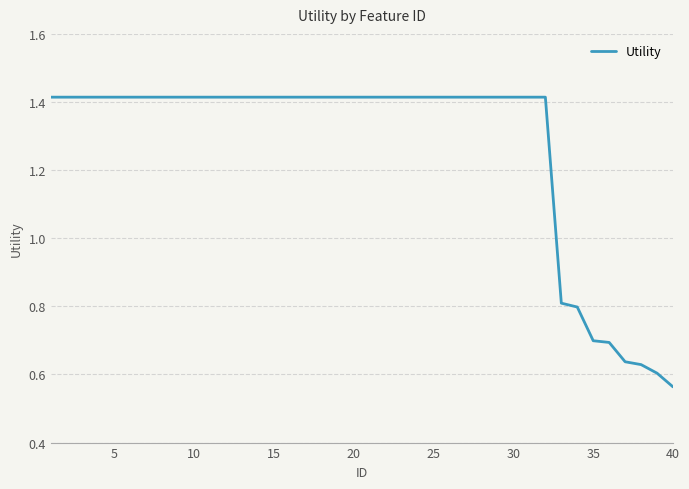

Does the chart have visible grid lines?

Yes